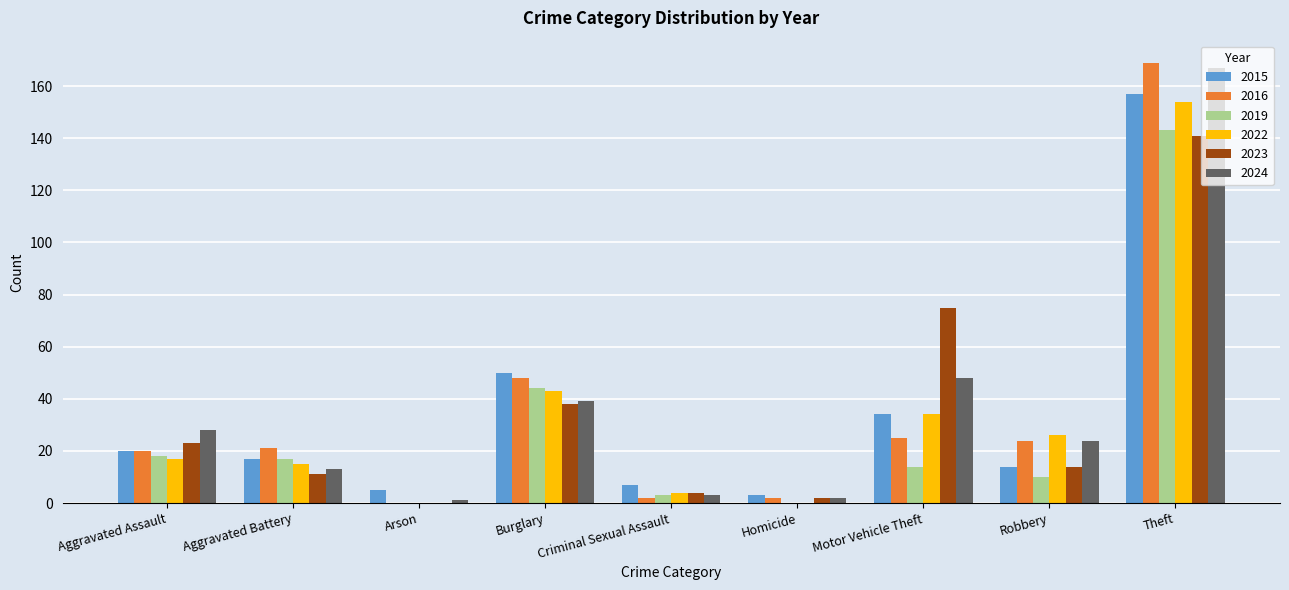

What is the difference between the 2024 values at Theft and Criminal Sexual Assault?

164